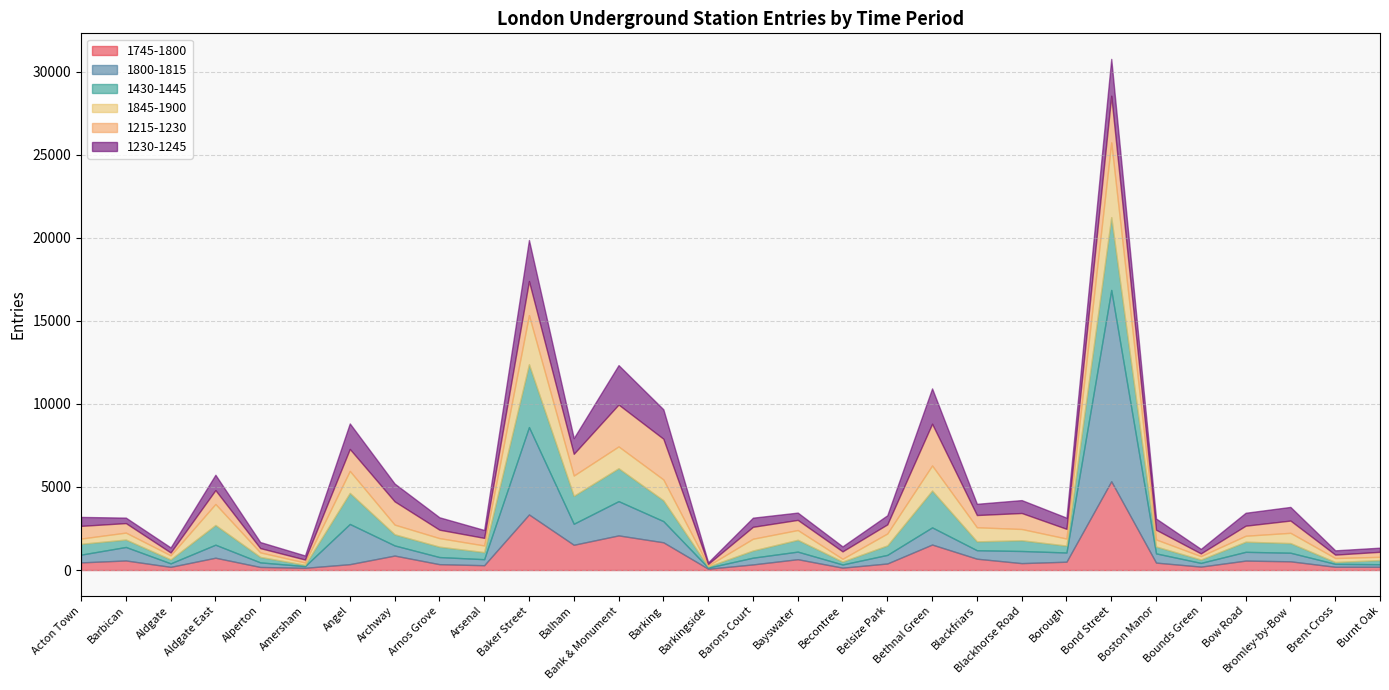

What is the difference between the highest and lowest values at Borough?

259